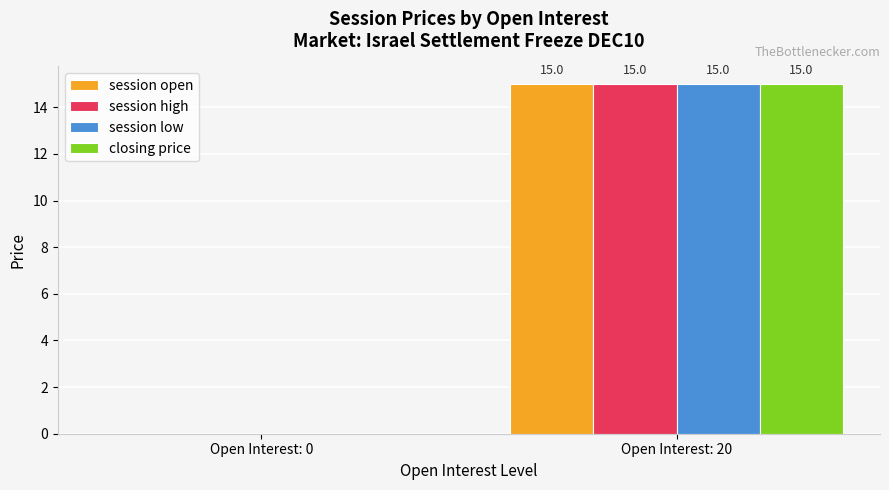

What is the difference between the closing price values at Open Interest: 20 and Open Interest: 0?

15